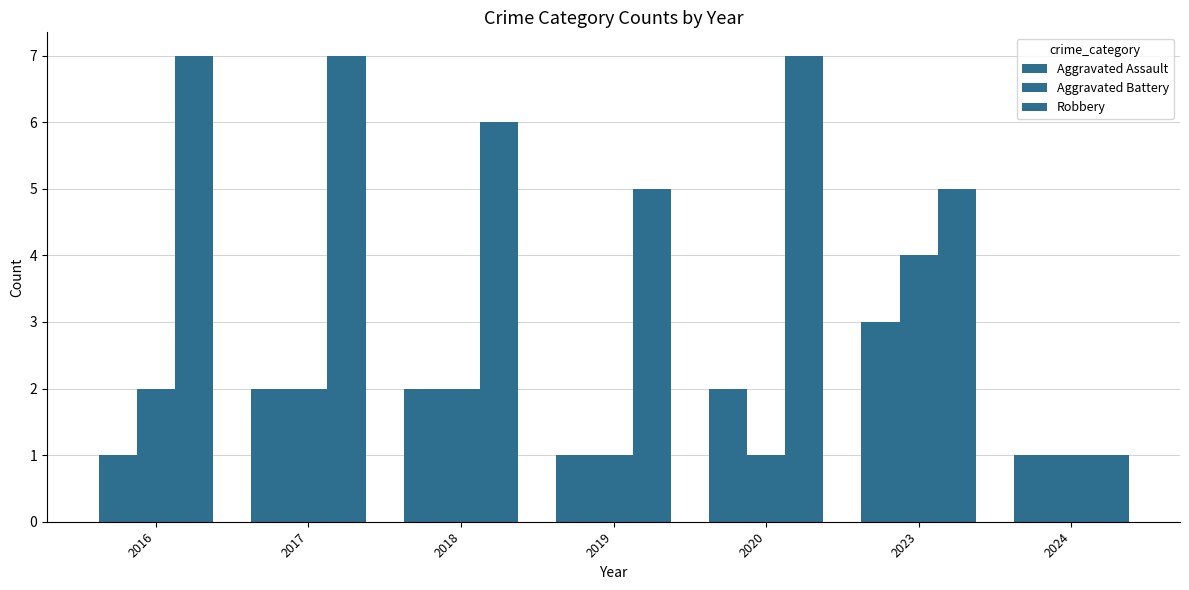

How many bars are there in each group?

3